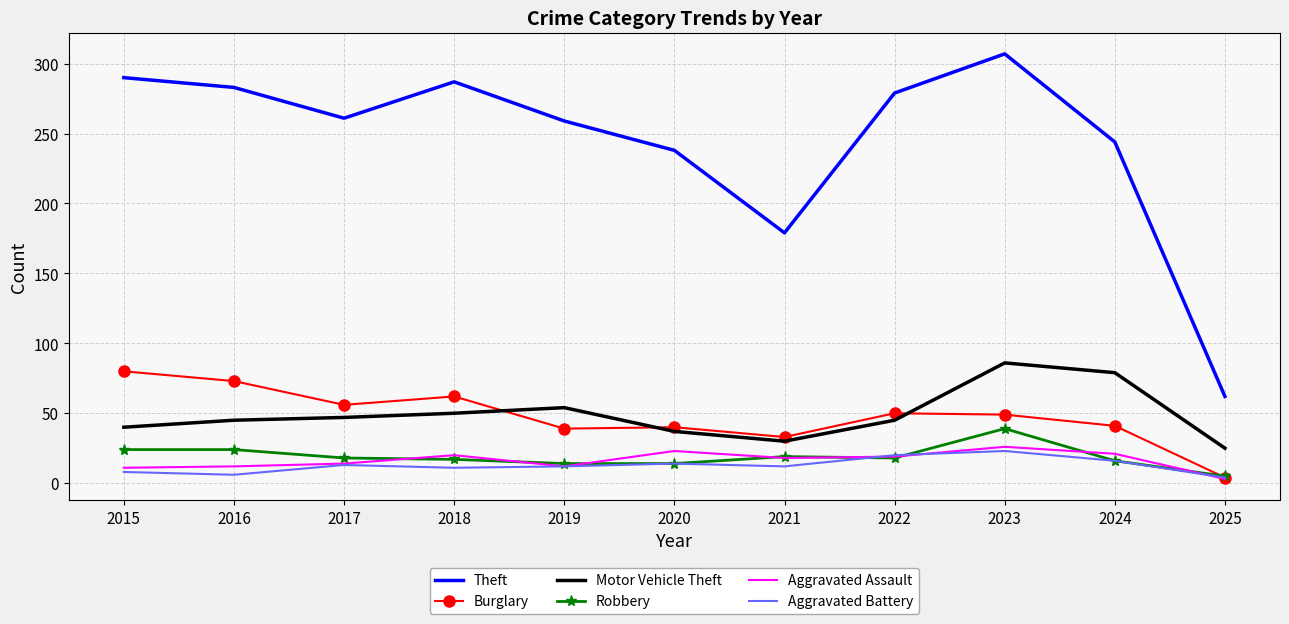

What is the difference between the maximum and minimum values in the Aggravated Battery series?

19